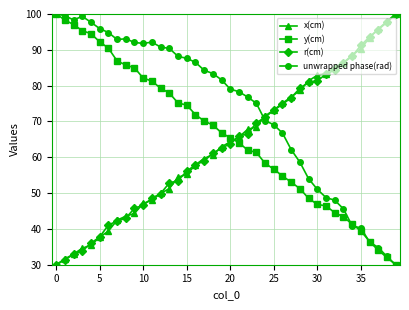

Which series has the largest total across all categories?

unwrapped phase(rad)